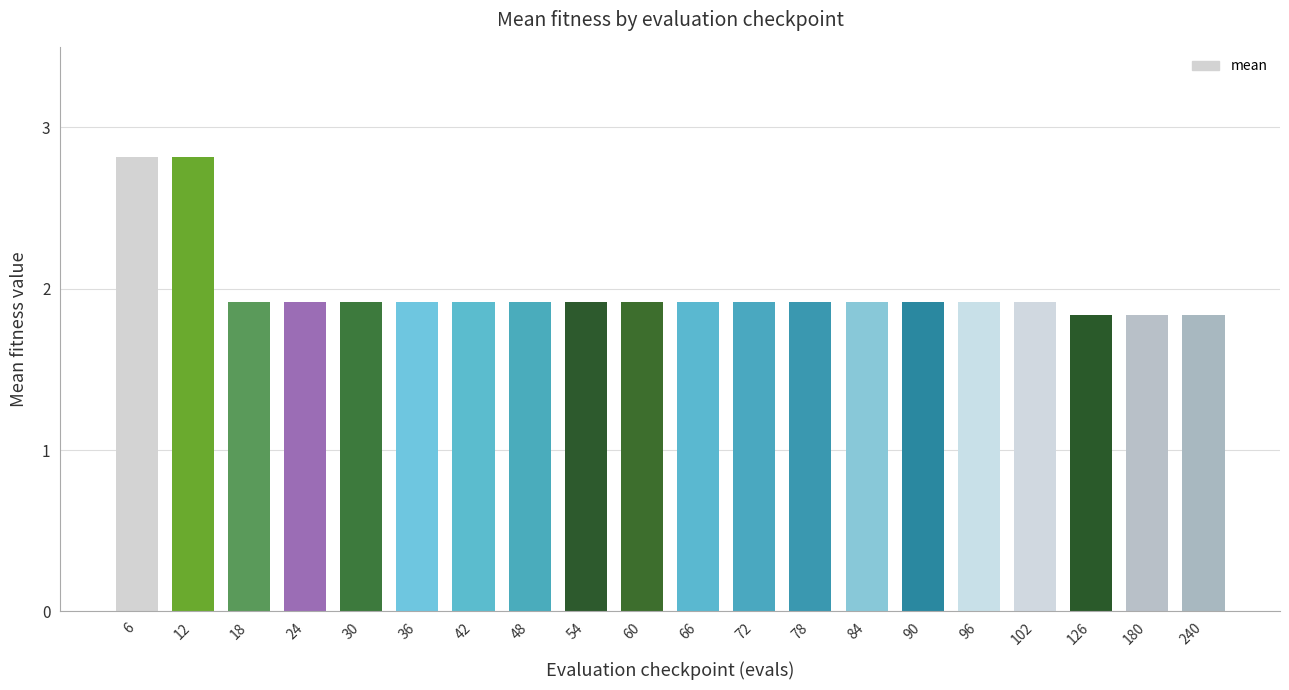

Read the value at 42.

1.9